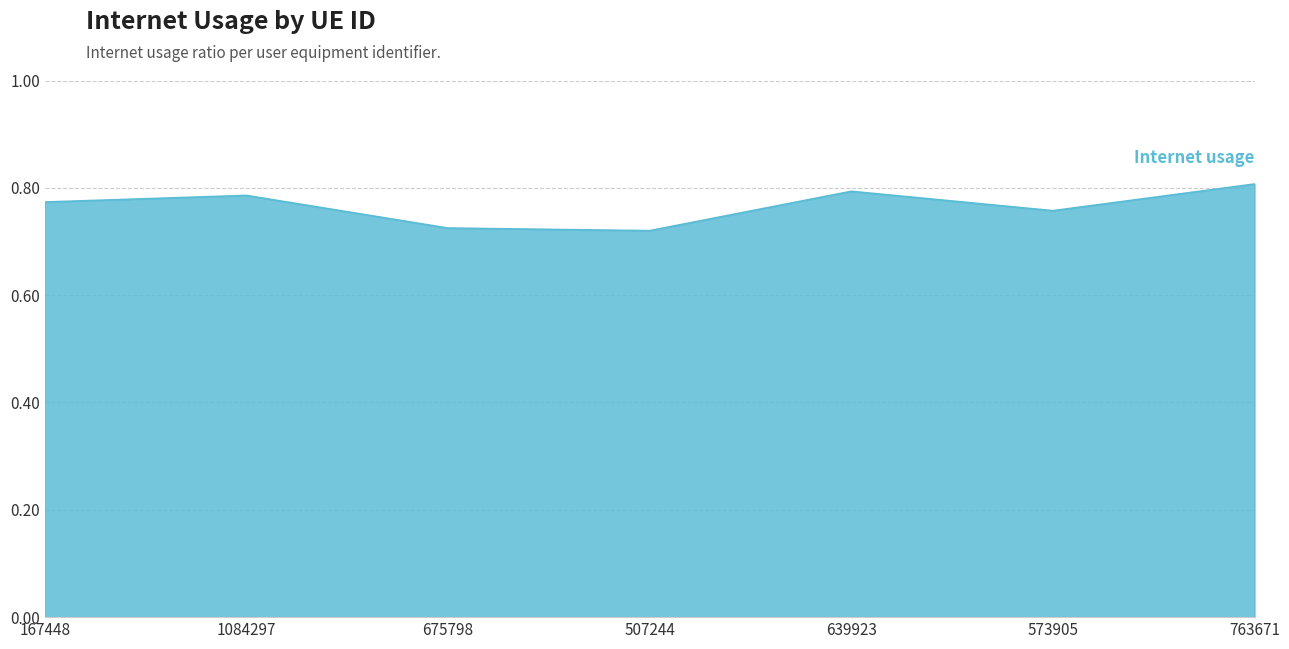

How many lines are shown in the chart?

1